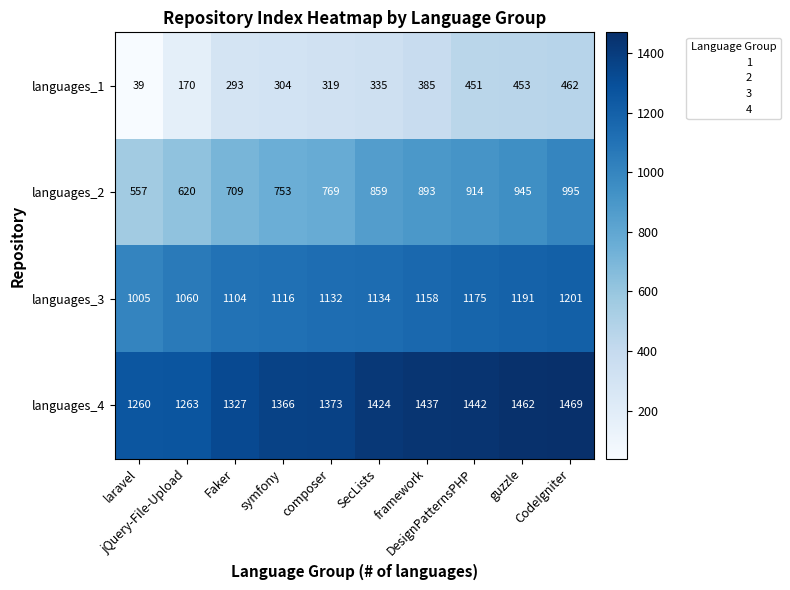

What is the average value of the languages_2 series?

801